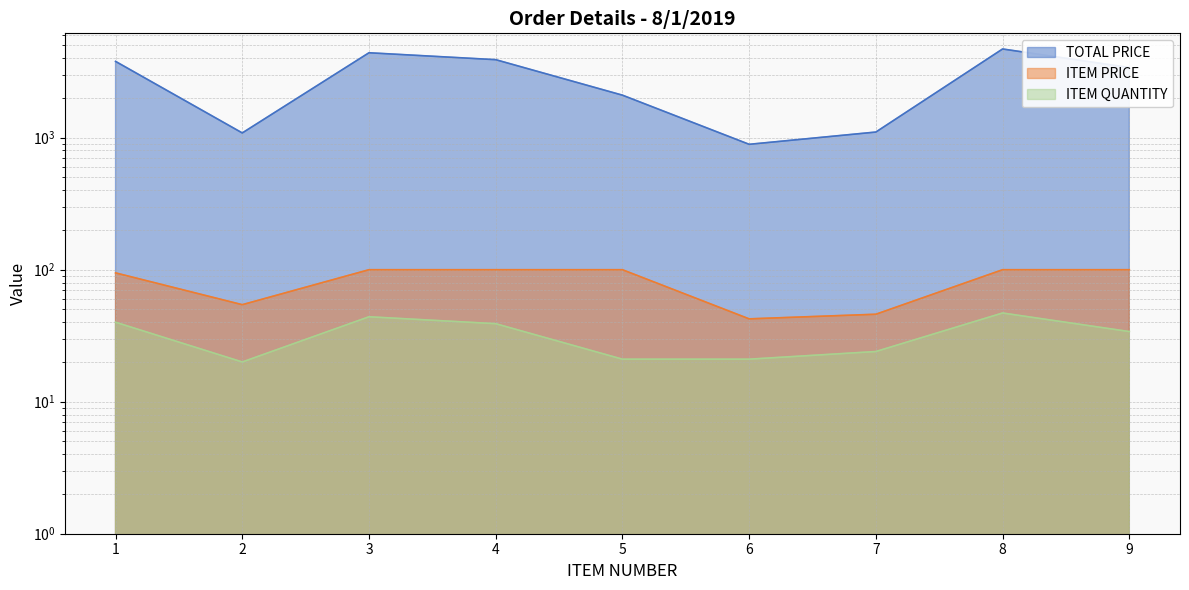

What is the sum of all ITEM QUANTITY values?

290.0